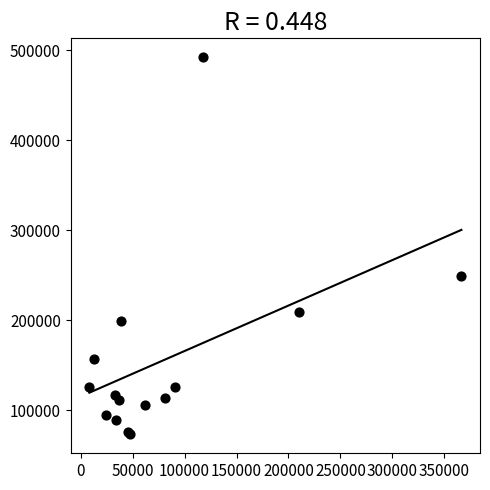

What Y value in the scatter plot is closest to 282540?

248553.8